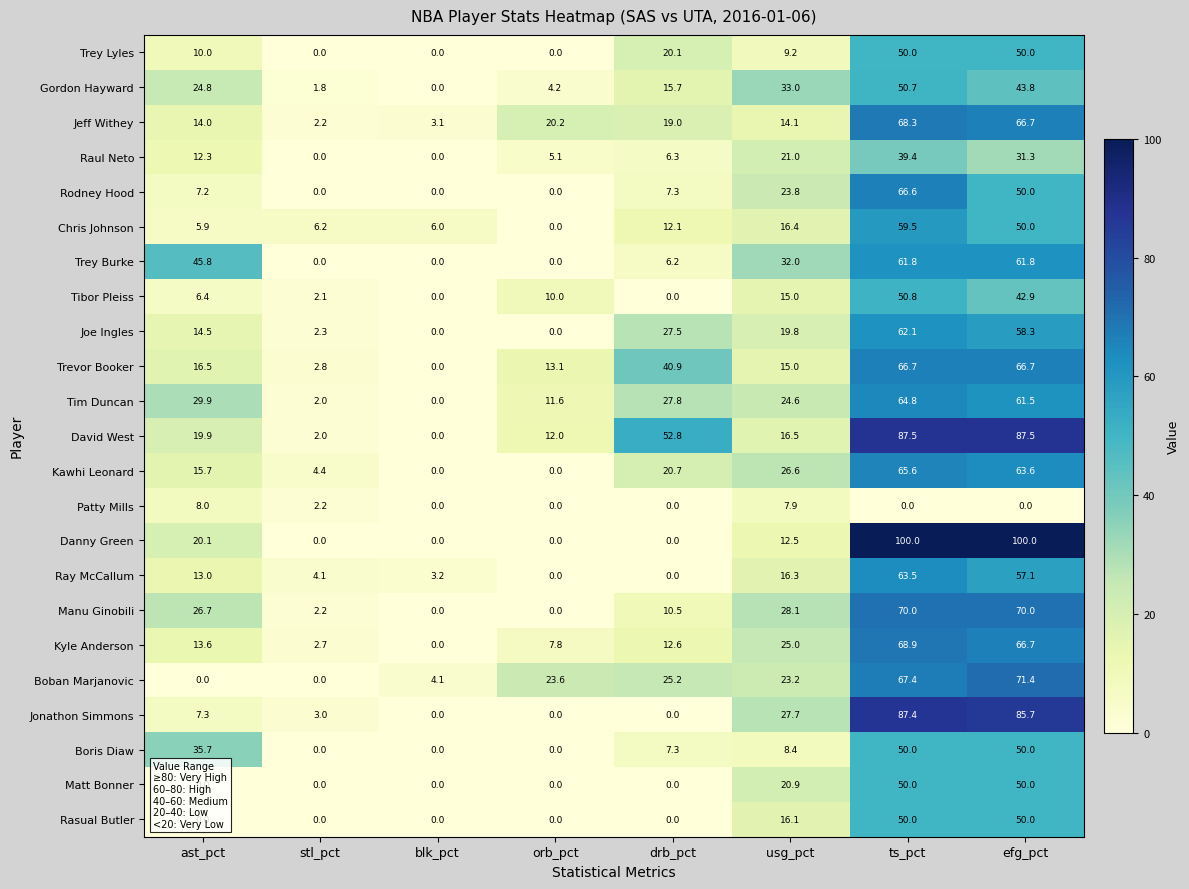

What is the sum of the Trey Burke values at blk_pct and efg_pct?

61.8